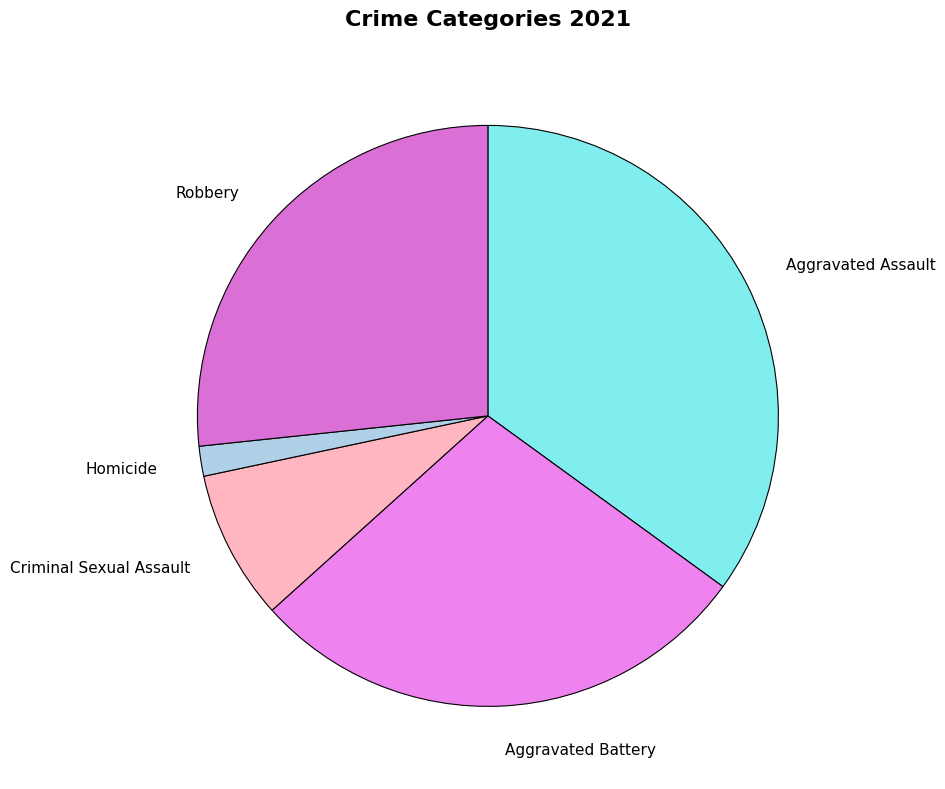

How many segments does this pie chart have?

5